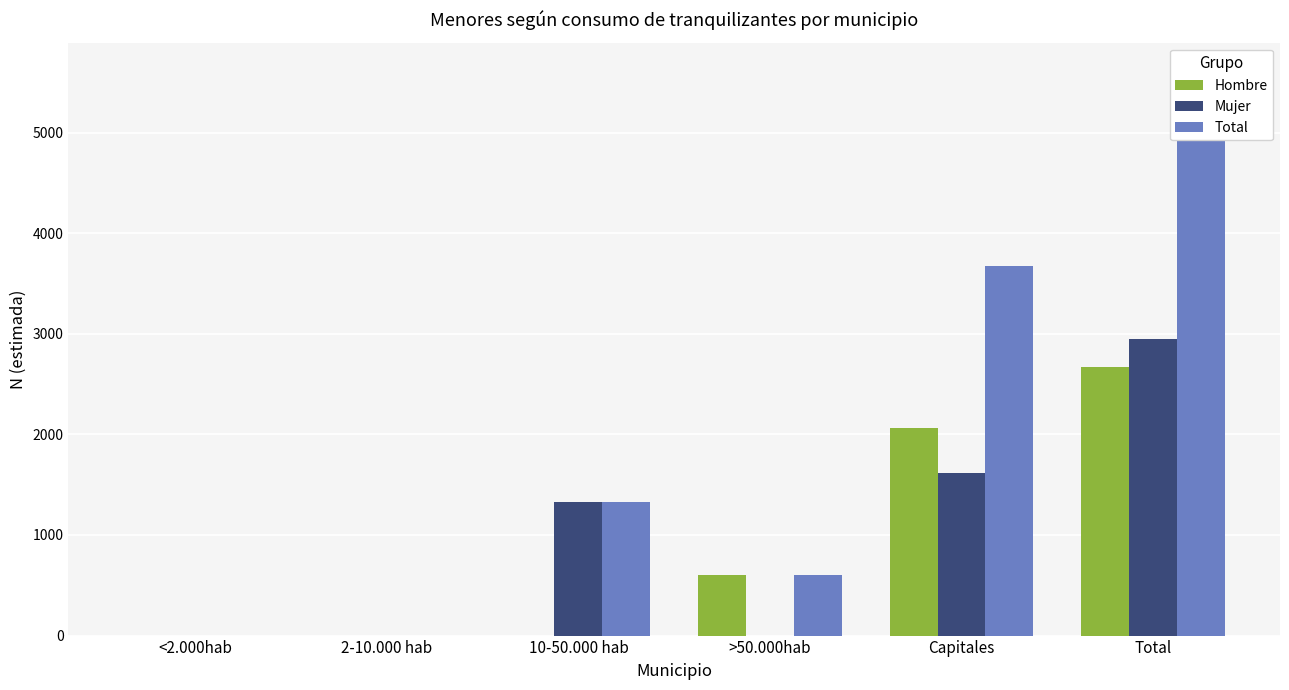

At <2.000hab, list the series in order from smallest to largest.

Hombre, Mujer, Total